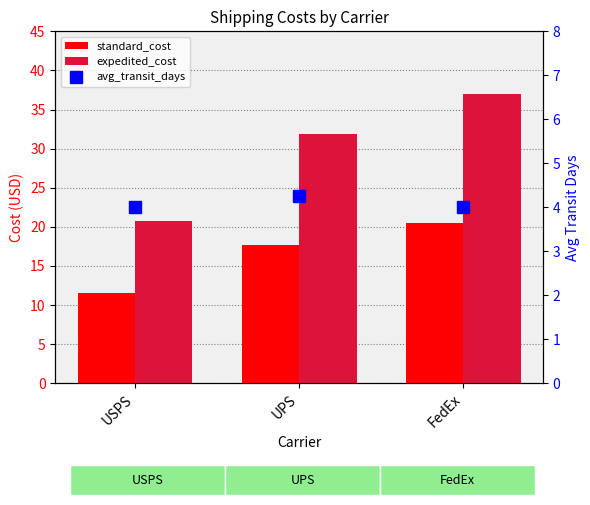

List the series in order of their overall mean, highest first.

expedited_cost, standard_cost, avg_transit_days